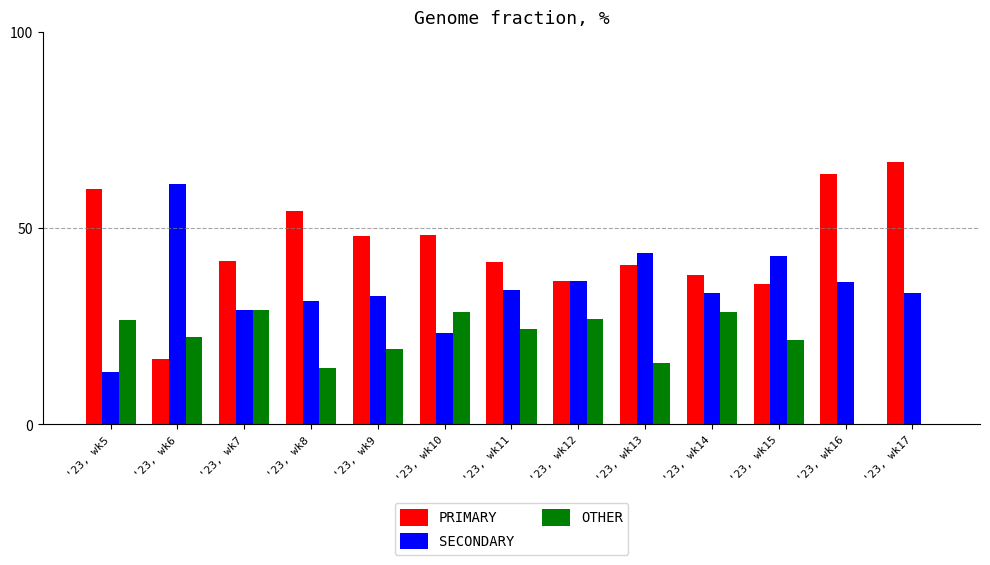

At which label does PRIMARY reach its peak?

'23, wk17